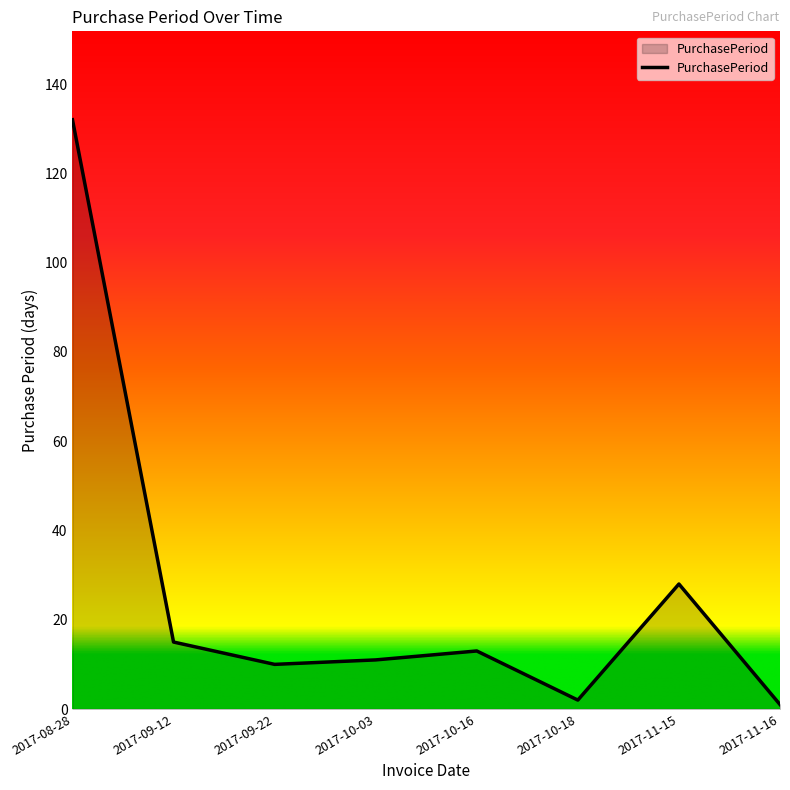

What is the sum of the values at 2017-10-03 and 2017-10-16?

24